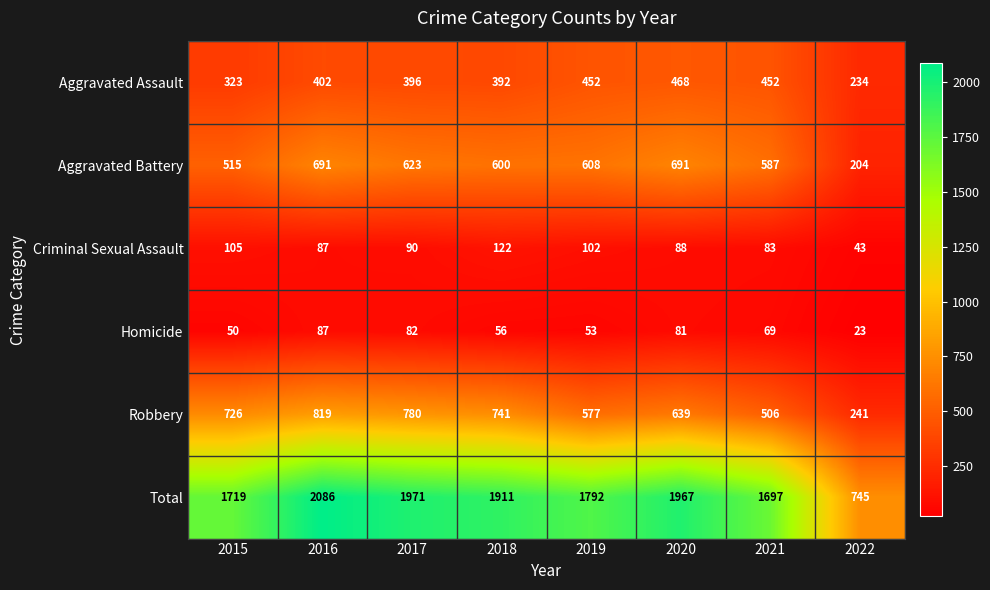

Which series has the largest total across all categories?

Total